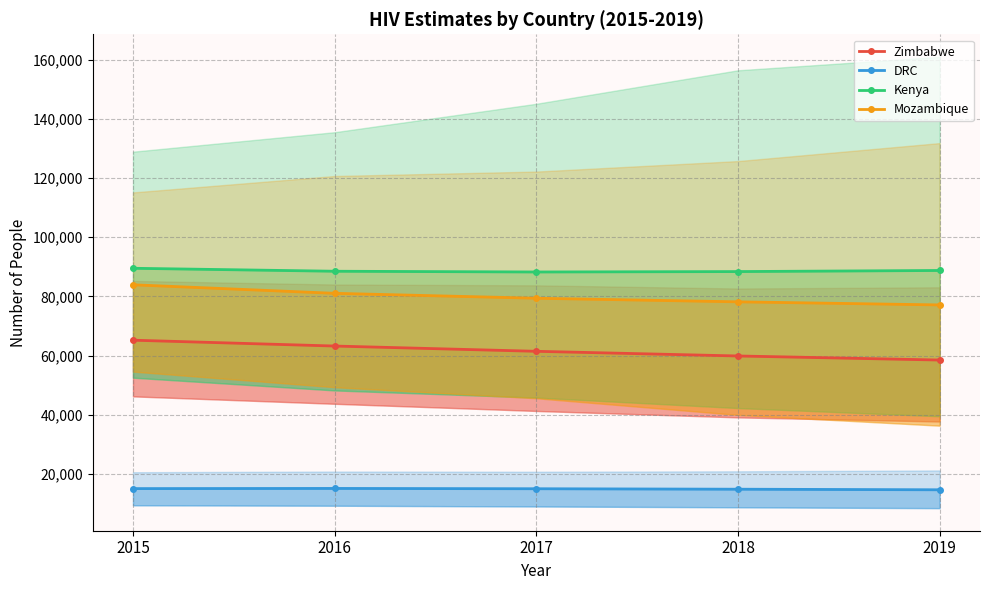

Reading left to right, what are all the values shown in this chart?

Zimbabwe: 65240	63266	61485	59908	58537
DRC: 15107	15164	15060	14903	14710
Kenya: 89532	88529	88280	88419	88789
Mozambique: 83959	81073	79409	78200	77150